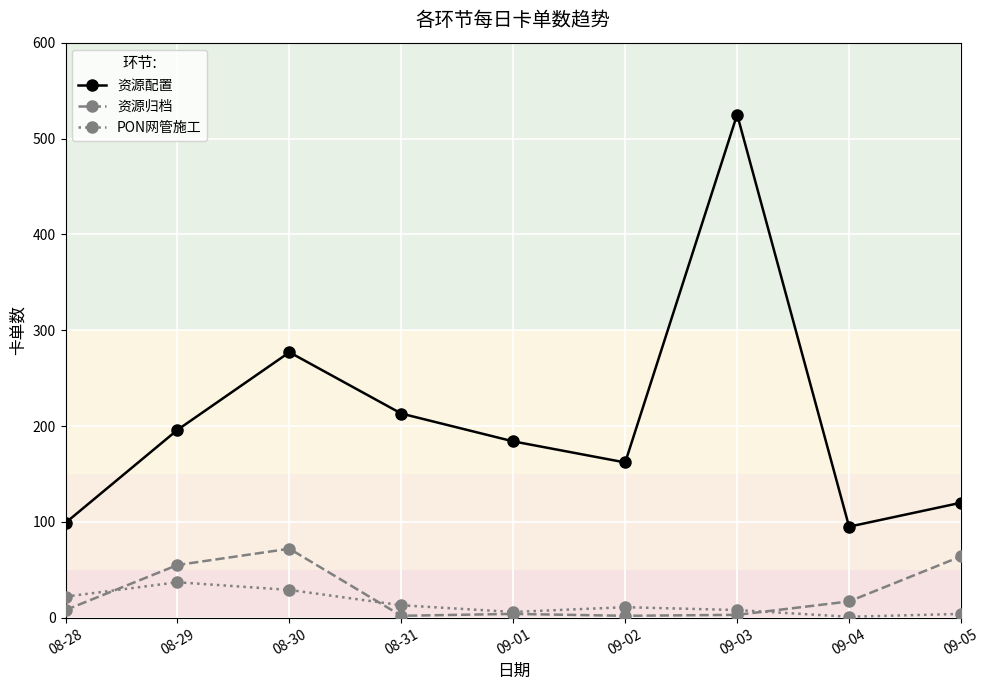

At which label does PON网管施工 reach its peak?

08-29